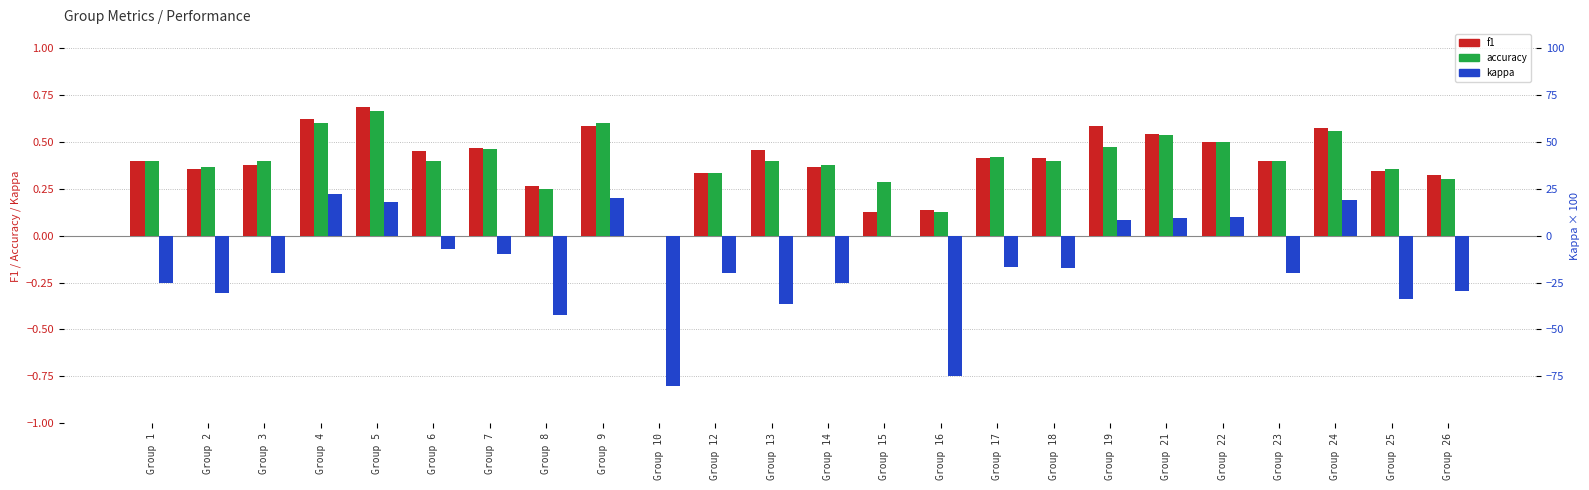

At how many categories does at least one series exceed 0?

23